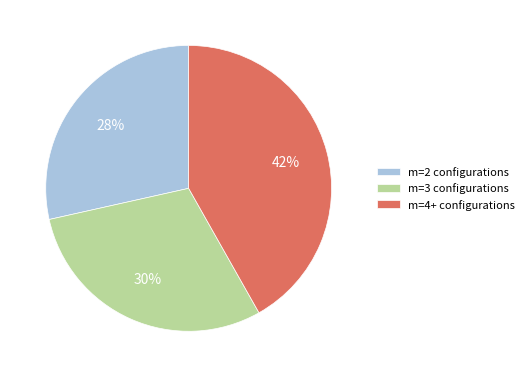

Is there any slice that represents more than half of the pie?

No